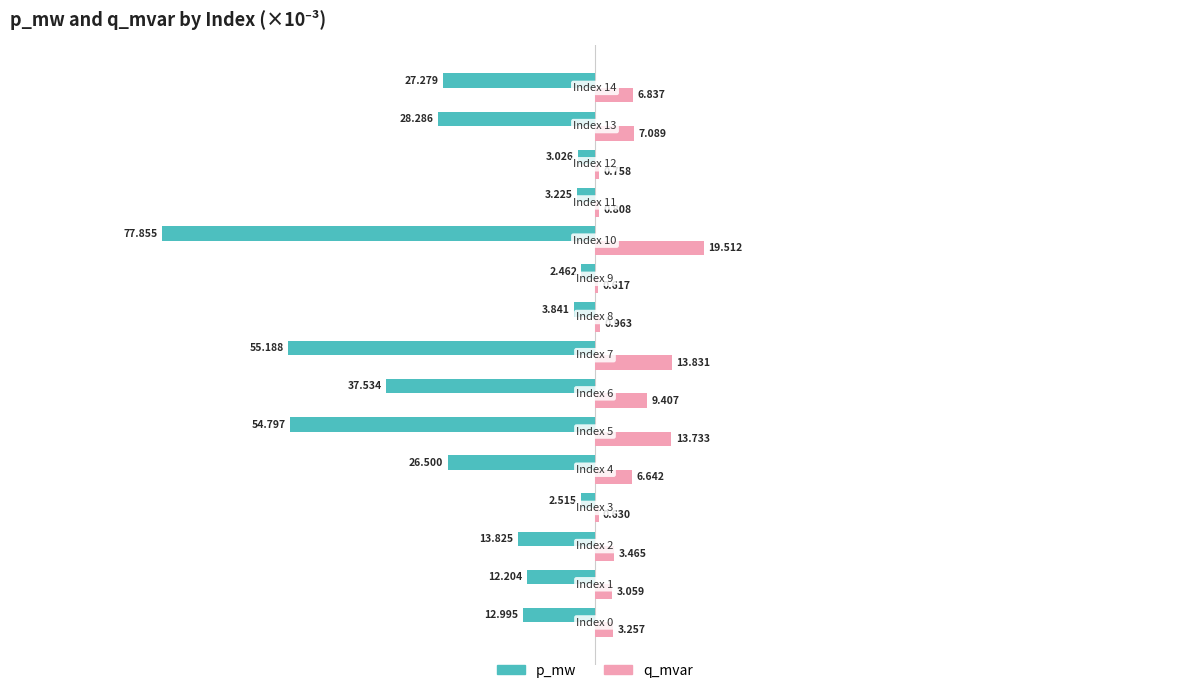

Which series has the largest total across all categories?

q_mvar